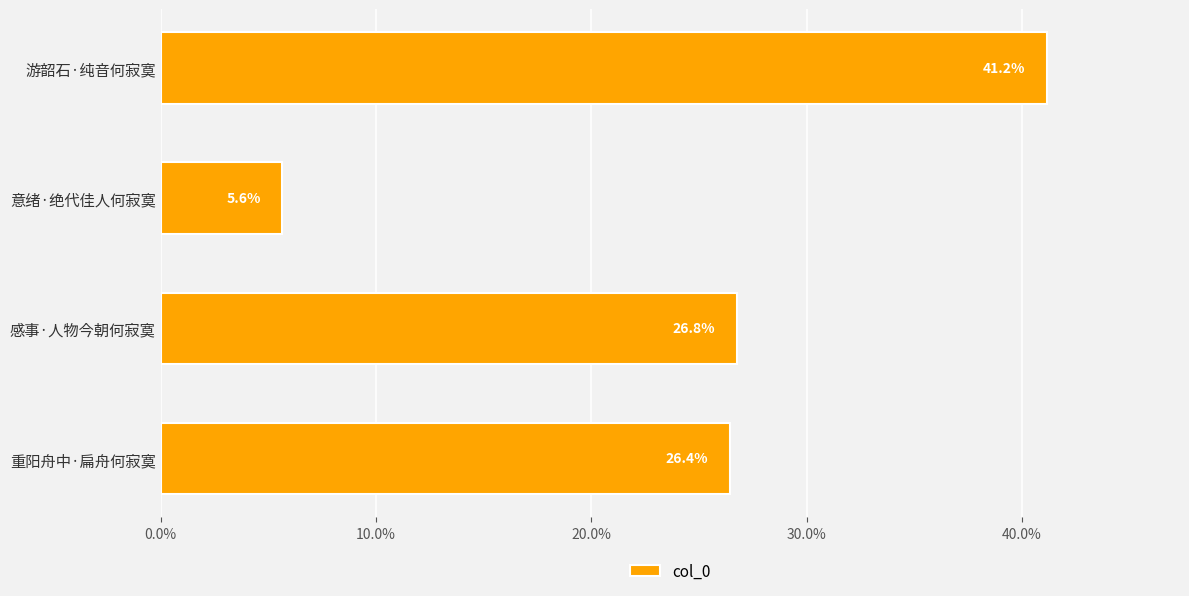

What is the label of the 3rd bar from the bottom?

意绪·绝代佳人何寂寞